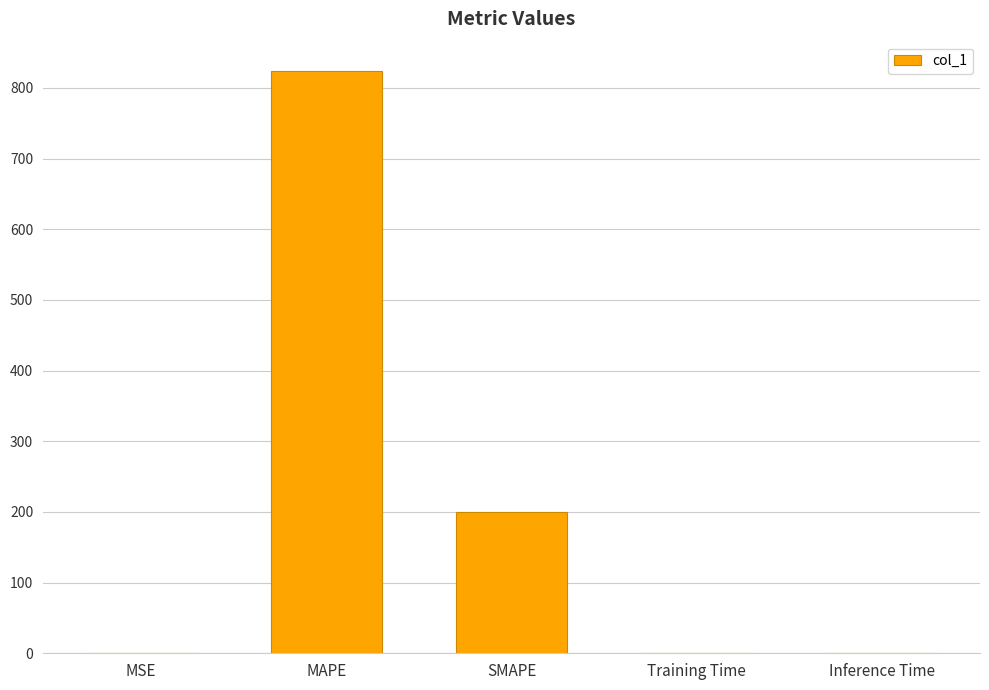

Is it true that the value at Training Time is 0.0?

True